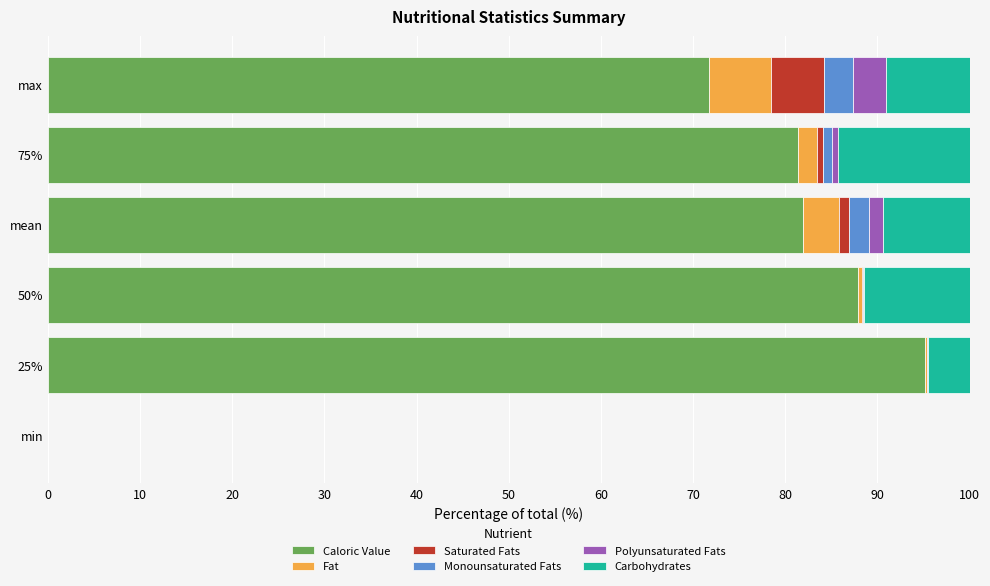

What is the total value across all series at max?

100.0